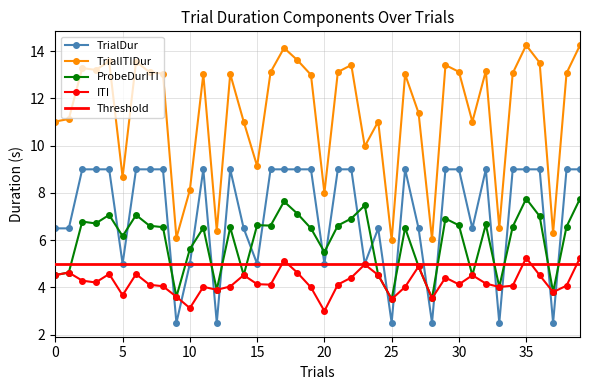

What is the maximum value shown in the chart?

14.3